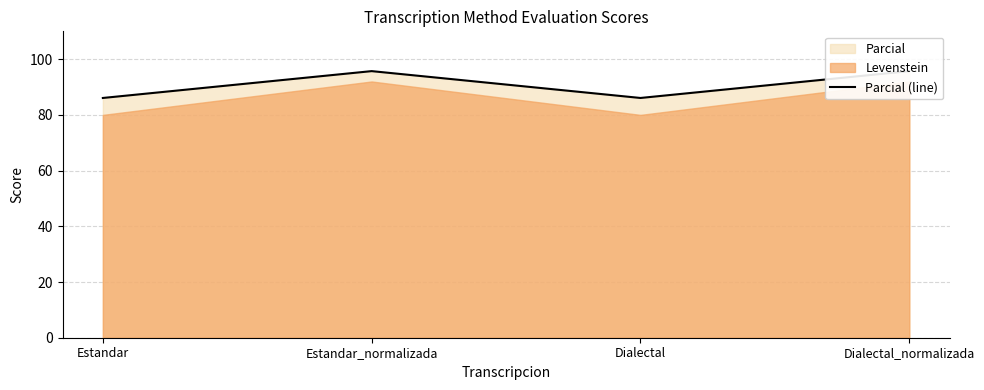

What is the average value?

90.9